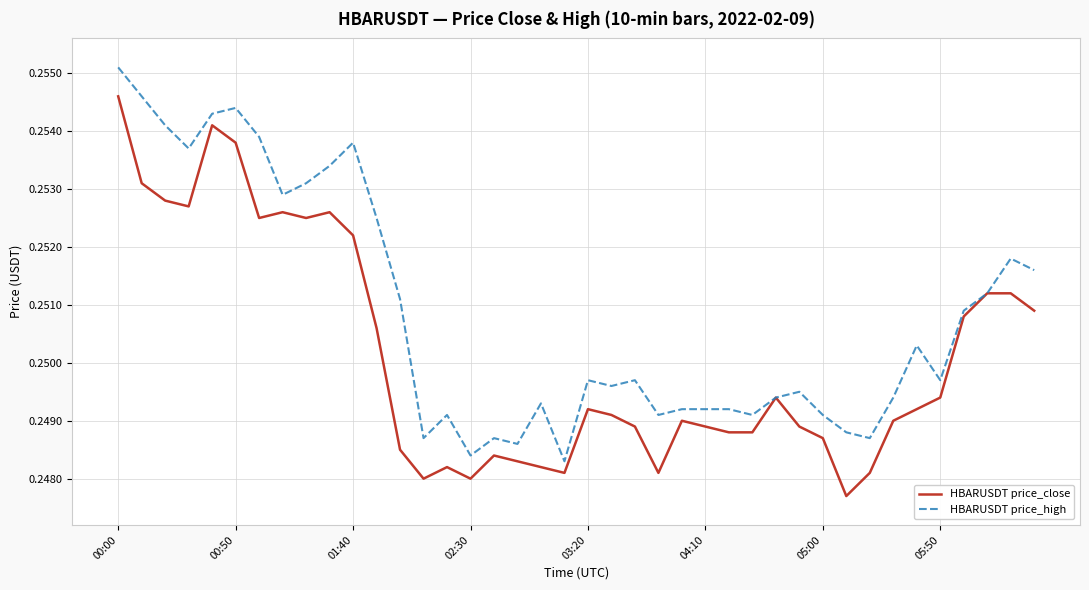

Which series has the largest total across all categories?

HBARUSDT price_high